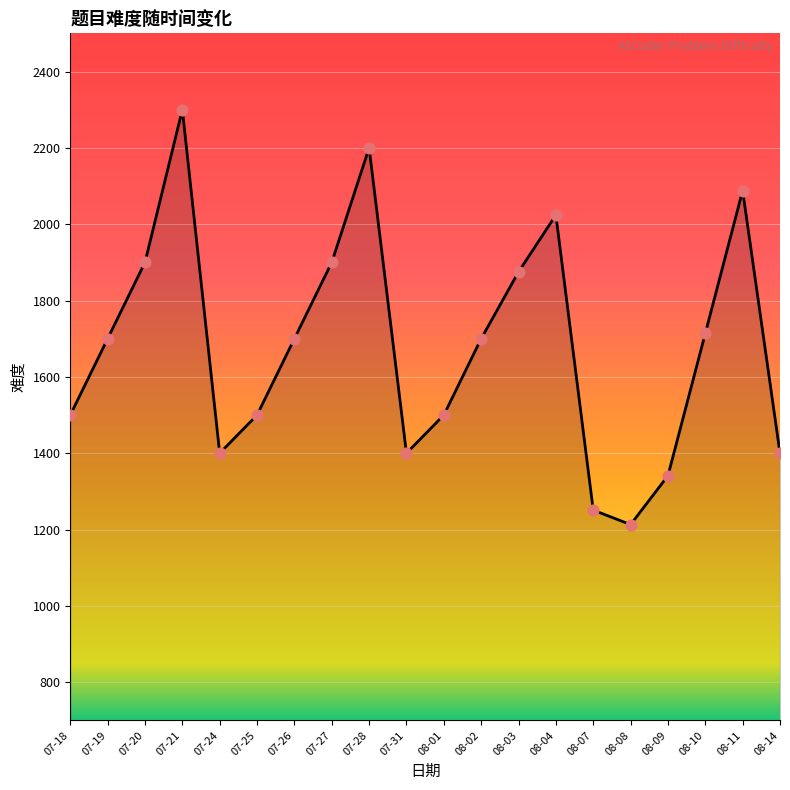

What is the change in value from 07-26 to 07-31?

-300